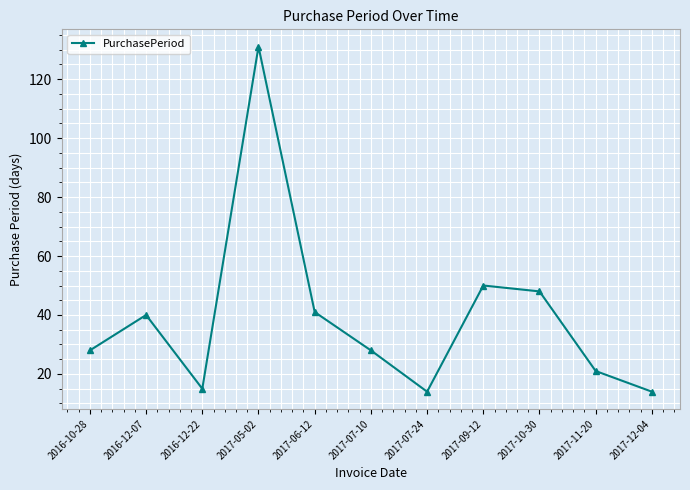

Which category has the highest value across all series?

2017-05-02